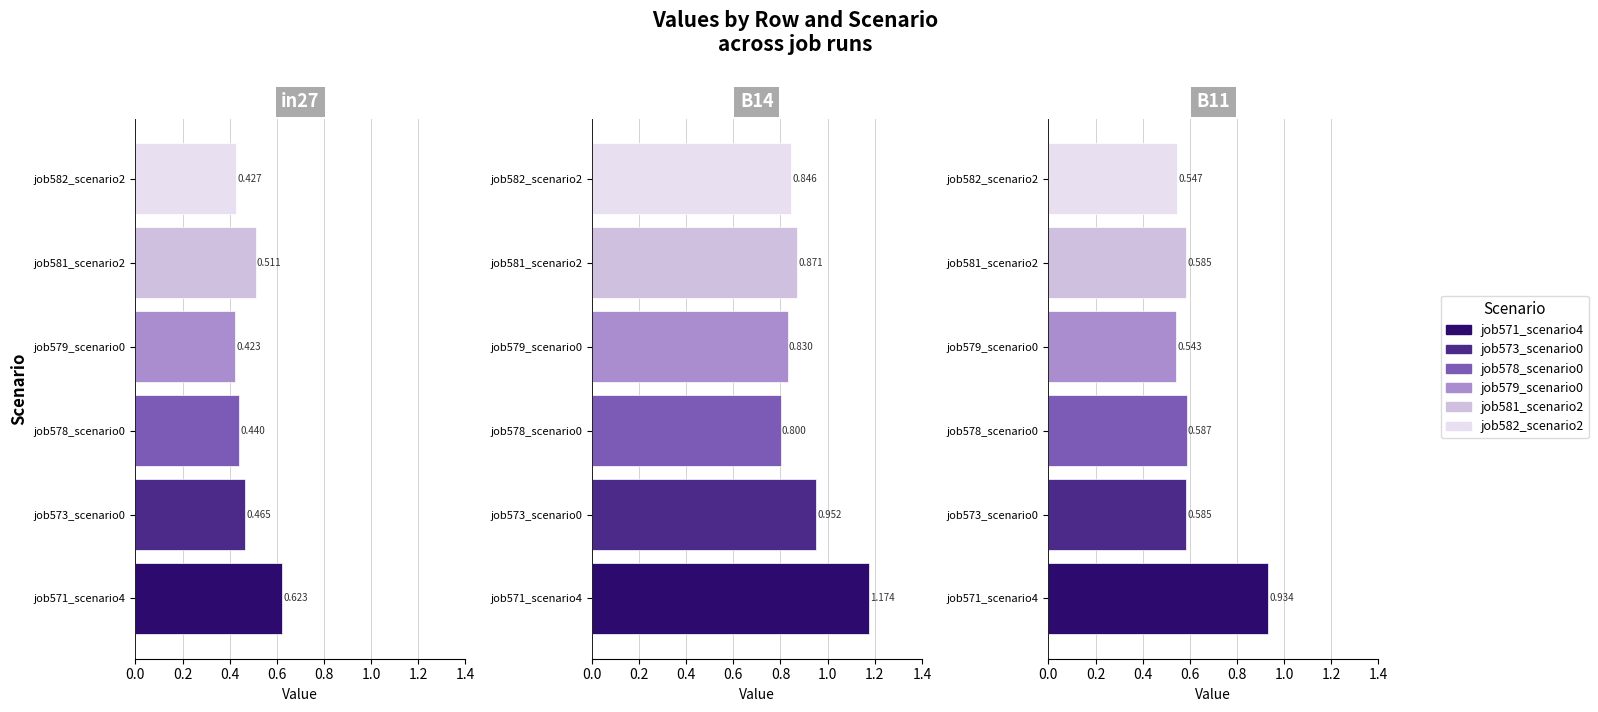

At which label does job573_scenario0_1196 reach its peak?

B14